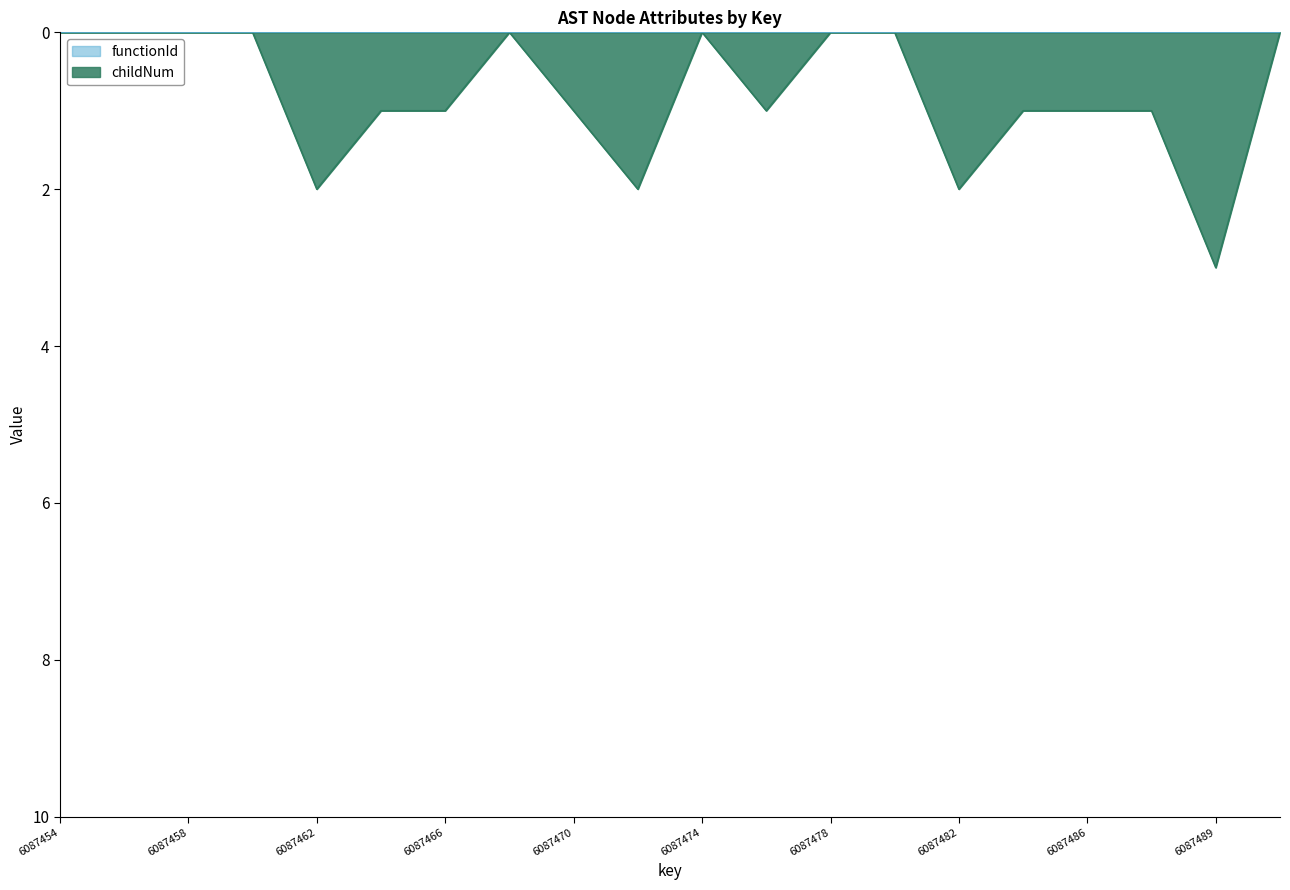

How many values are below 1?

9